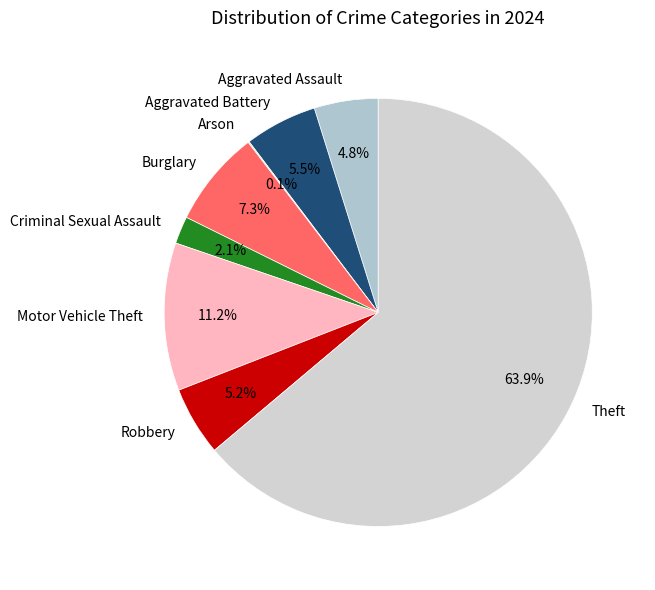

Is the sum of Aggravated Assault and Motor Vehicle Theft greater than half?

No